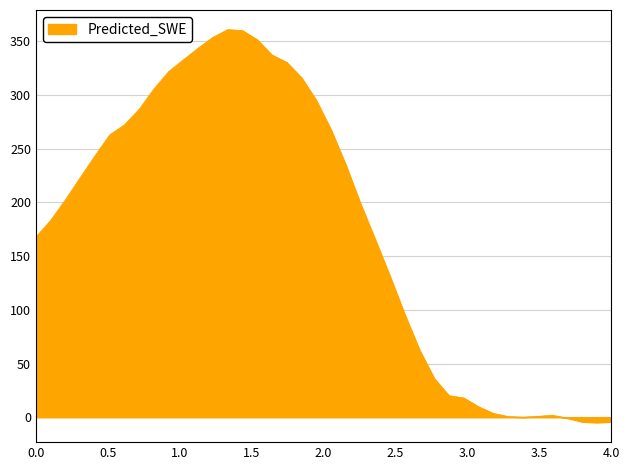

What is the greatest value displayed?

360.9